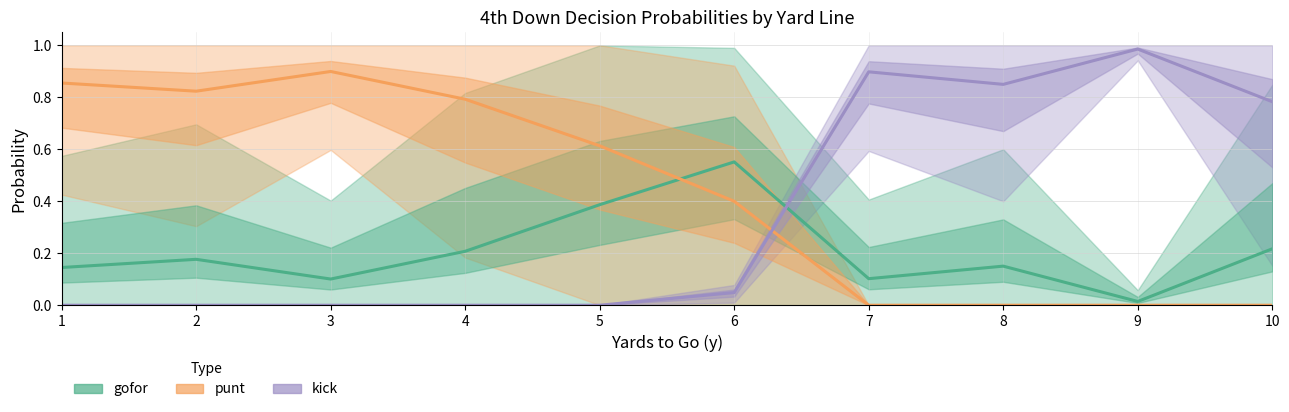

True or false: gofor and kick cross at least once.

True